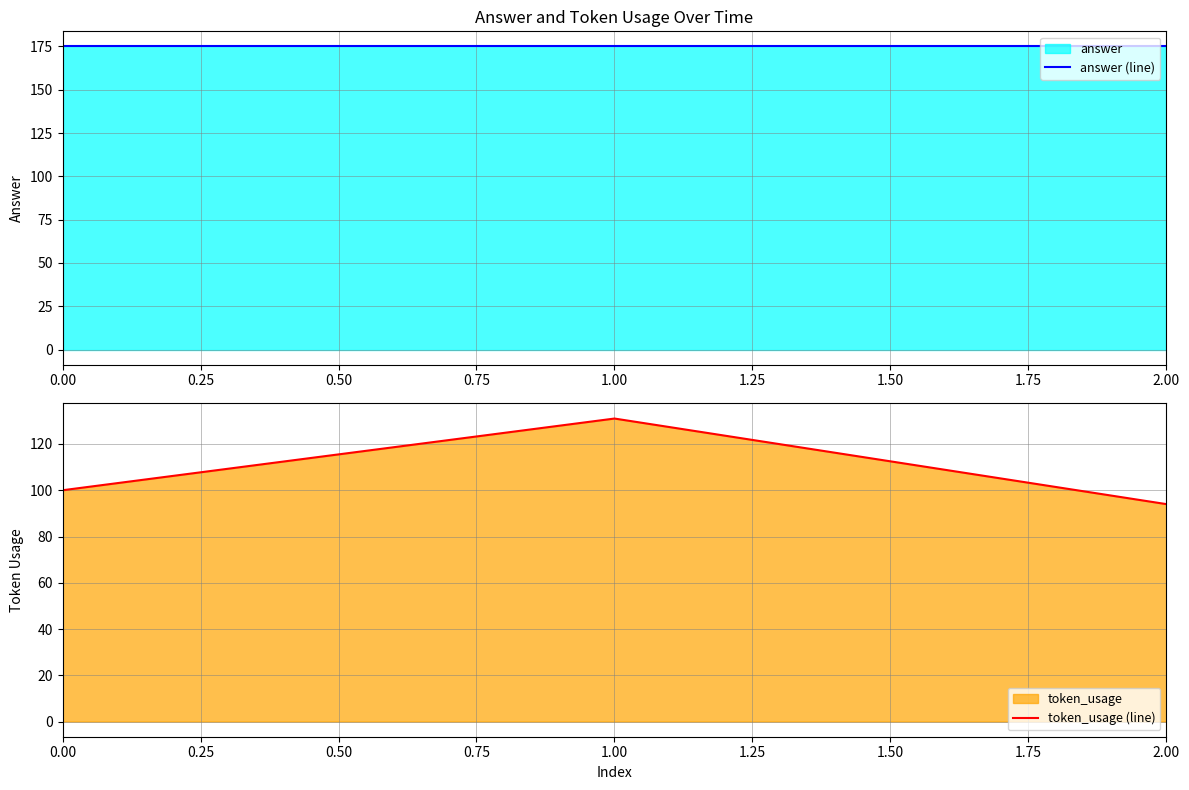

Reading left to right, list all the values displayed in this chart.

answer (line): 175	175	175
token_usage (line): 100	131	94